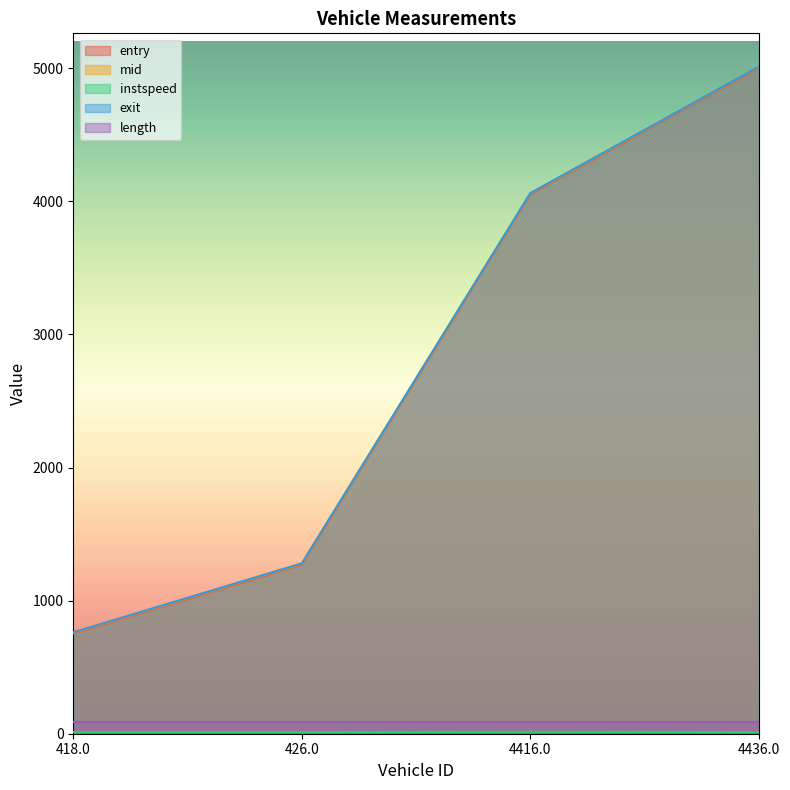

The value of exit at 426.0 is 1280.0. True or false?

True